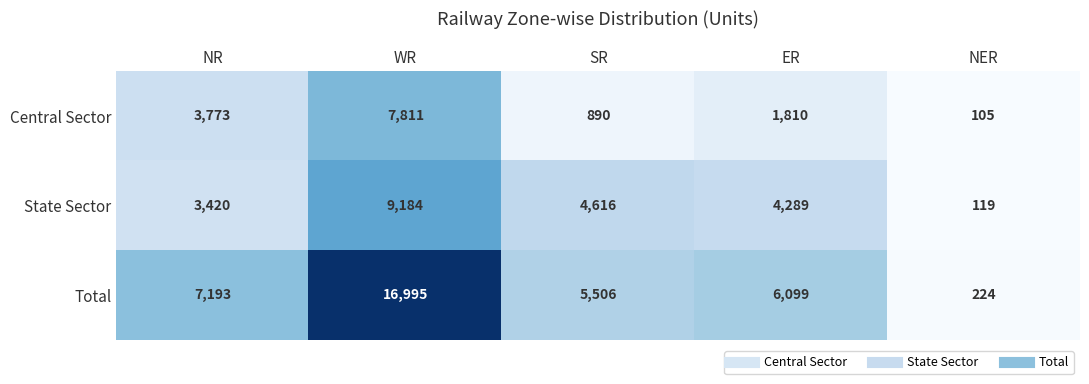

Reading right to left, transcribe all the data shown in this chart.

Central Sector: 105	1810	890	7811	3773
State Sector: 119	4289	4616	9184	3420
Total: 224	6099	5506	16995	7193